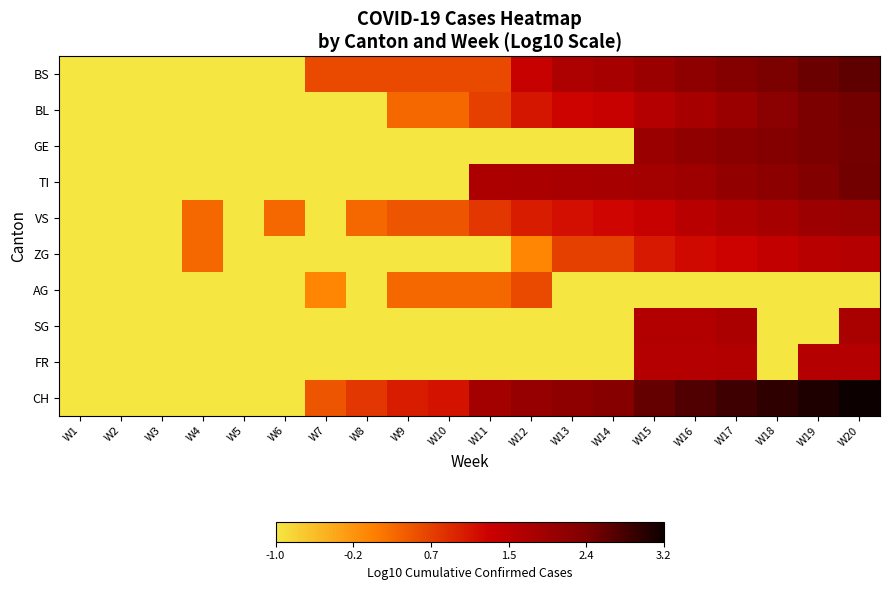

At how many categories does at least one series exceed 0?

16